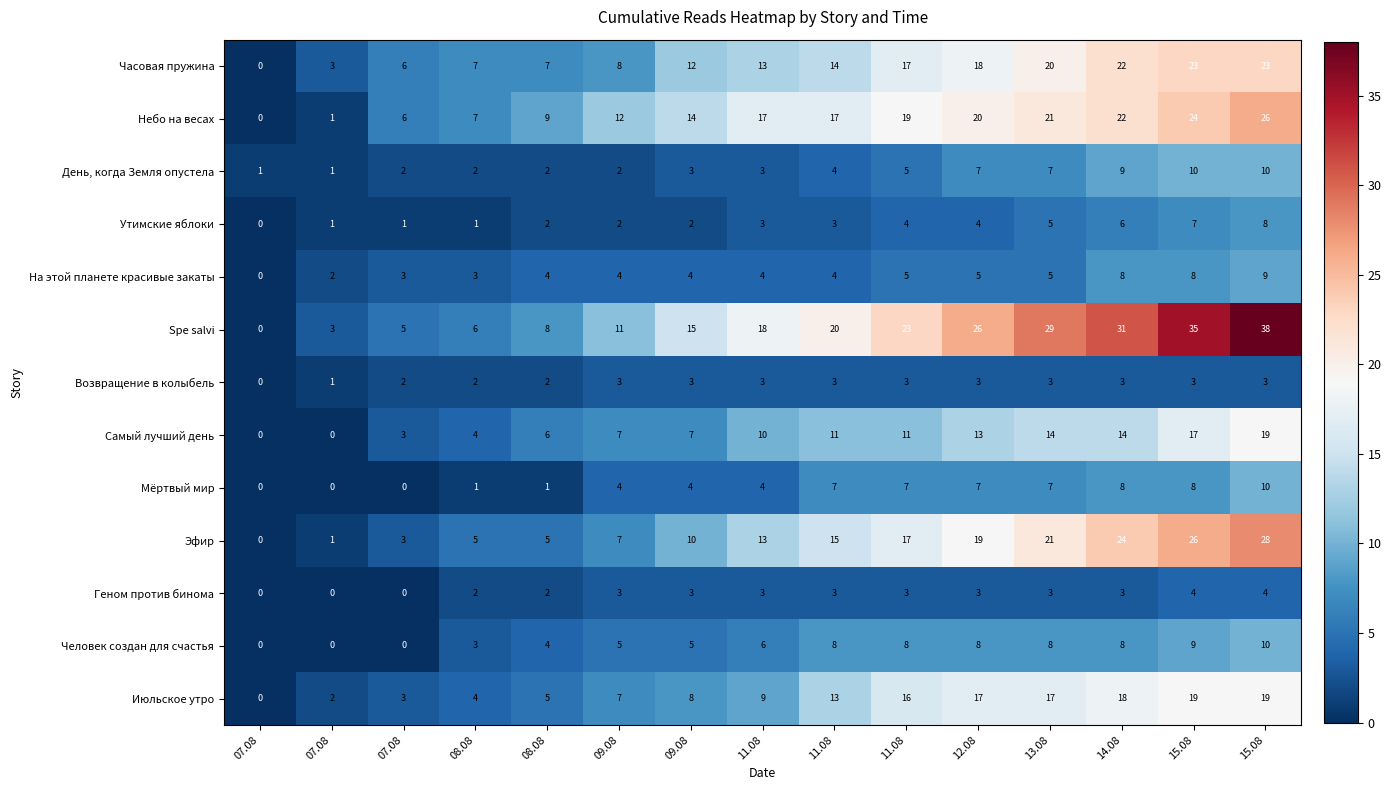

Reading left to right, extract all data points from this chart.

Часовая пружина: 07.08=0	07.08=3	07.08=6	08.08=7	08.08=7	09.08=8	09.08=12	11.08=13	11.08=14	11.08=17	12.08=18	13.08=20	14.08=22	15.08=23	15.08=23
Небо на весах: 07.08=0	07.08=1	07.08=6	08.08=7	08.08=9	09.08=12	09.08=14	11.08=17	11.08=17	11.08=19	12.08=20	13.08=21	14.08=22	15.08=24	15.08=26
День, когда Земля опустела: 07.08=1	07.08=1	07.08=2	08.08=2	08.08=2	09.08=2	09.08=3	11.08=3	11.08=4	11.08=5	12.08=7	13.08=7	14.08=9	15.08=10	15.08=10
Утимские яблоки: 07.08=0	07.08=1	07.08=1	08.08=1	08.08=2	09.08=2	09.08=2	11.08=3	11.08=3	11.08=4	12.08=4	13.08=5	14.08=6	15.08=7	15.08=8
На этой планете красивые закаты: 07.08=0	07.08=2	07.08=3	08.08=3	08.08=4	09.08=4	09.08=4	11.08=4	11.08=4	11.08=5	12.08=5	13.08=5	14.08=8	15.08=8	15.08=9
Spe salvi: 07.08=0	07.08=3	07.08=5	08.08=6	08.08=8	09.08=11	09.08=15	11.08=18	11.08=20	11.08=23	12.08=26	13.08=29	14.08=31	15.08=35	15.08=38
Возвращение в колыбель: 07.08=0	07.08=1	07.08=2	08.08=2	08.08=2	09.08=3	09.08=3	11.08=3	11.08=3	11.08=3	12.08=3	13.08=3	14.08=3	15.08=3	15.08=3
Самый лучший день: 07.08=0	07.08=0	07.08=3	08.08=4	08.08=6	09.08=7	09.08=7	11.08=10	11.08=11	11.08=11	12.08=13	13.08=14	14.08=14	15.08=17	15.08=19
Мёртвый мир: 07.08=0	07.08=0	07.08=0	08.08=1	08.08=1	09.08=4	09.08=4	11.08=4	11.08=7	11.08=7	12.08=7	13.08=7	14.08=8	15.08=8	15.08=10
Эфир: 07.08=0	07.08=1	07.08=3	08.08=5	08.08=5	09.08=7	09.08=10	11.08=13	11.08=15	11.08=17	12.08=19	13.08=21	14.08=24	15.08=26	15.08=28
Геном против бинома: 07.08=0	07.08=0	07.08=0	08.08=2	08.08=2	09.08=3	09.08=3	11.08=3	11.08=3	11.08=3	12.08=3	13.08=3	14.08=3	15.08=4	15.08=4
Человек создан для счастья: 07.08=0	07.08=0	07.08=0	08.08=3	08.08=4	09.08=5	09.08=5	11.08=6	11.08=8	11.08=8	12.08=8	13.08=8	14.08=8	15.08=9	15.08=10
Июльское утро: 07.08=0	07.08=2	07.08=3	08.08=4	08.08=5	09.08=7	09.08=8	11.08=9	11.08=13	11.08=16	12.08=17	13.08=17	14.08=18	15.08=19	15.08=19